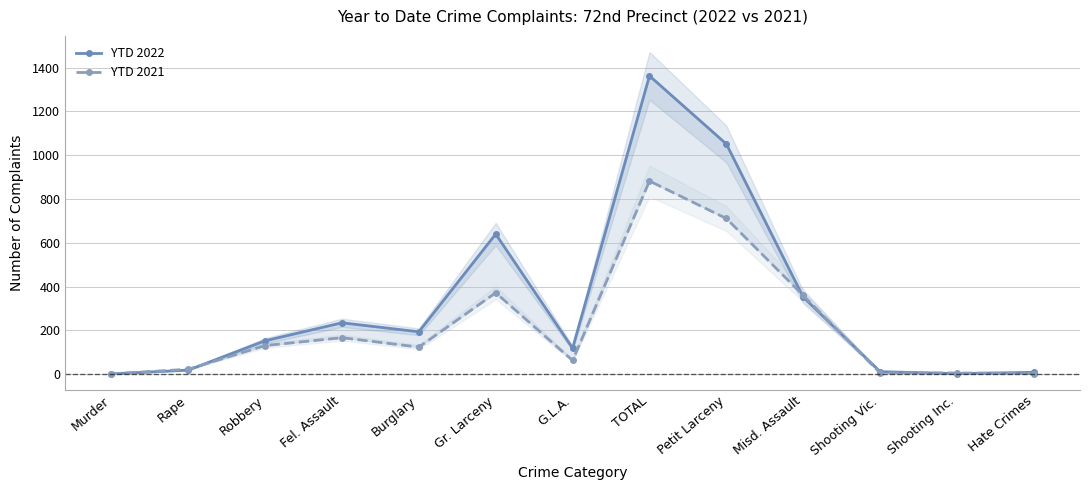

At which label is YTD 2021 closest to 442?

Gr. Larceny